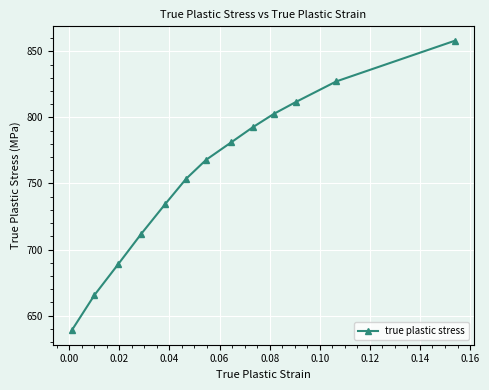

True or false: there are more than 2 points higher than both neighbors.

False